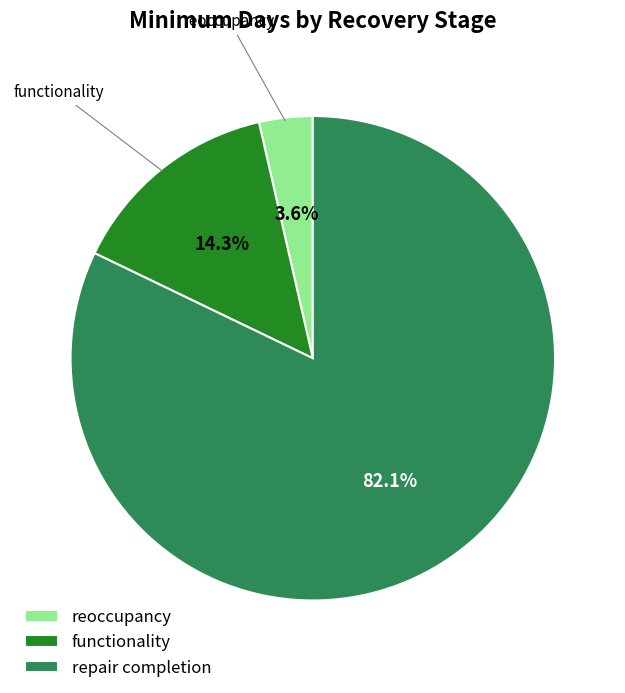

How many segments does this pie chart have?

3